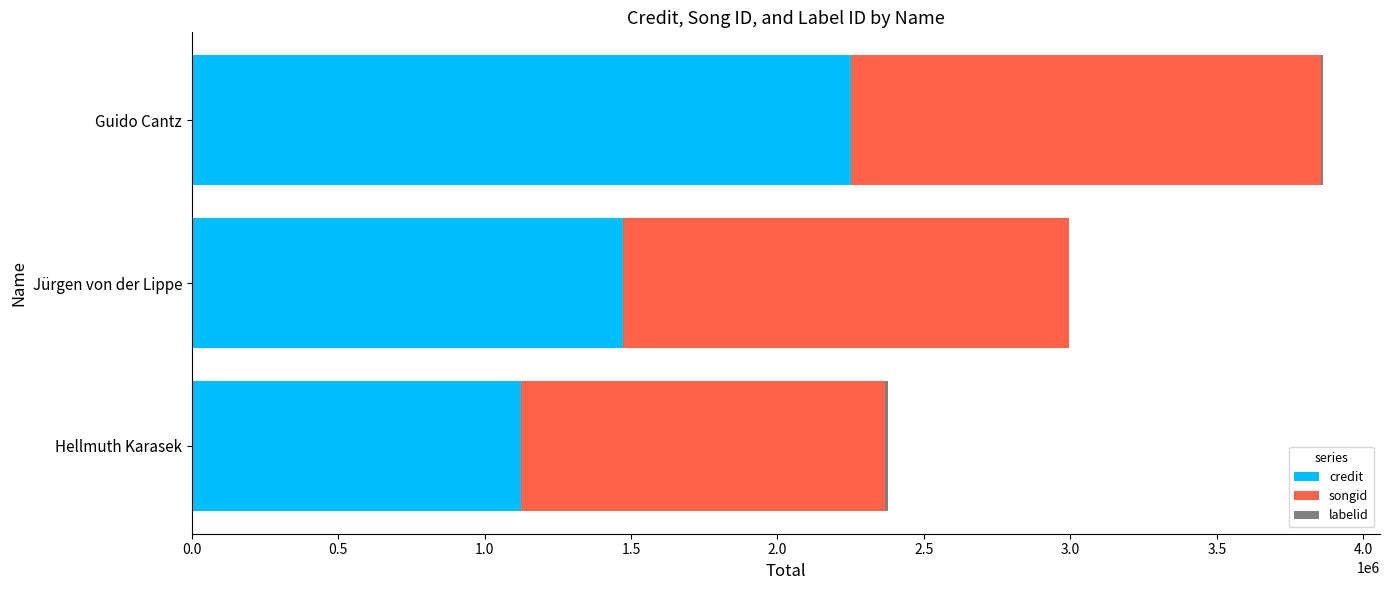

The value of credit at Jürgen von der Lippe is 1473157. True or false?

True